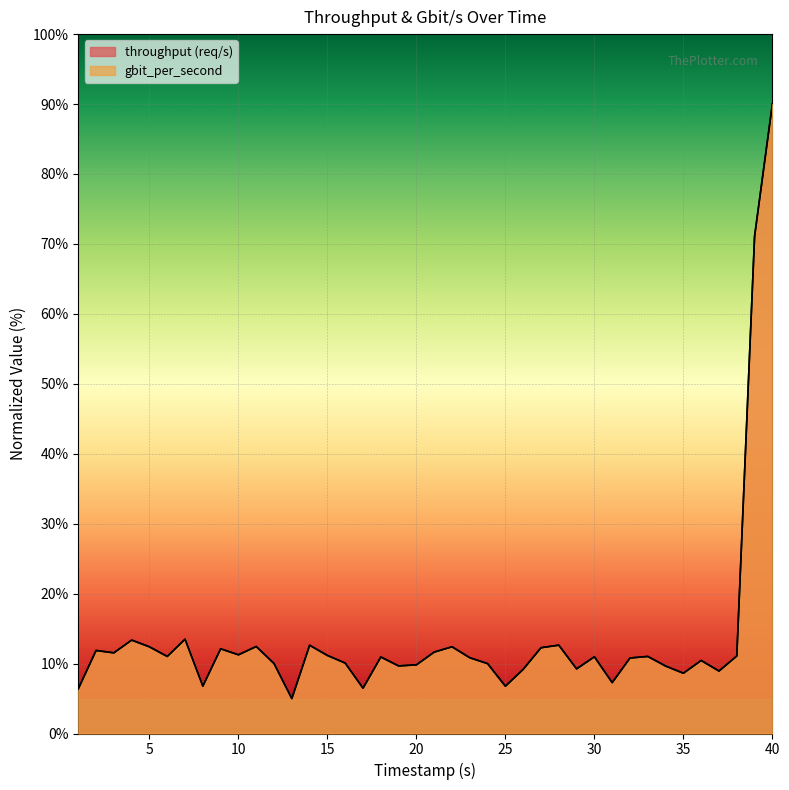

Reading right to left, what are all the values shown in this chart?

throughput: 90.0	71.1	11.1	8.9	10.4	8.6	9.6	11.0	10.8	7.3	11.0	9.2	12.6	12.3	9.2	6.8	10.0	10.8	12.4	11.6	9.8	9.7	10.9	6.5	10.1	11.2	12.6	5.0	10.0	12.4	11.3	12.1	6.8	13.5	11.0	12.4	13.4	11.5	11.9	6.4
gbit_per_second: 90.0	71.1	11.1	8.9	10.4	8.6	9.6	11.0	10.8	7.3	11.0	9.2	12.6	12.3	9.2	6.8	10.0	10.8	12.4	11.6	9.8	9.7	10.9	6.5	10.1	11.2	12.6	5.0	10.0	12.4	11.3	12.1	6.8	13.5	11.0	12.4	13.4	11.5	11.9	6.4